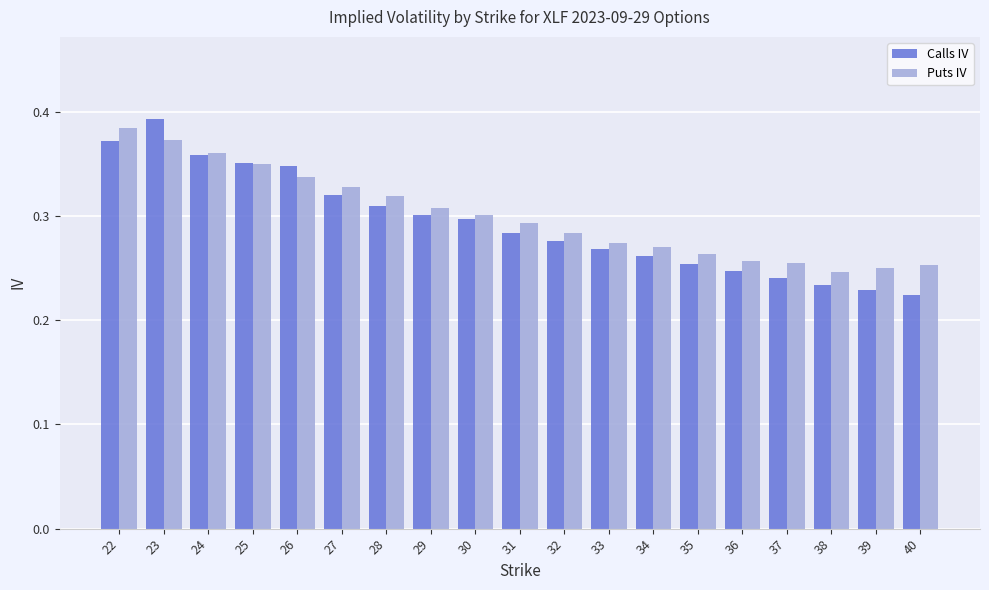

The value of Calls IV at 25 is 0.5. True or false?

False